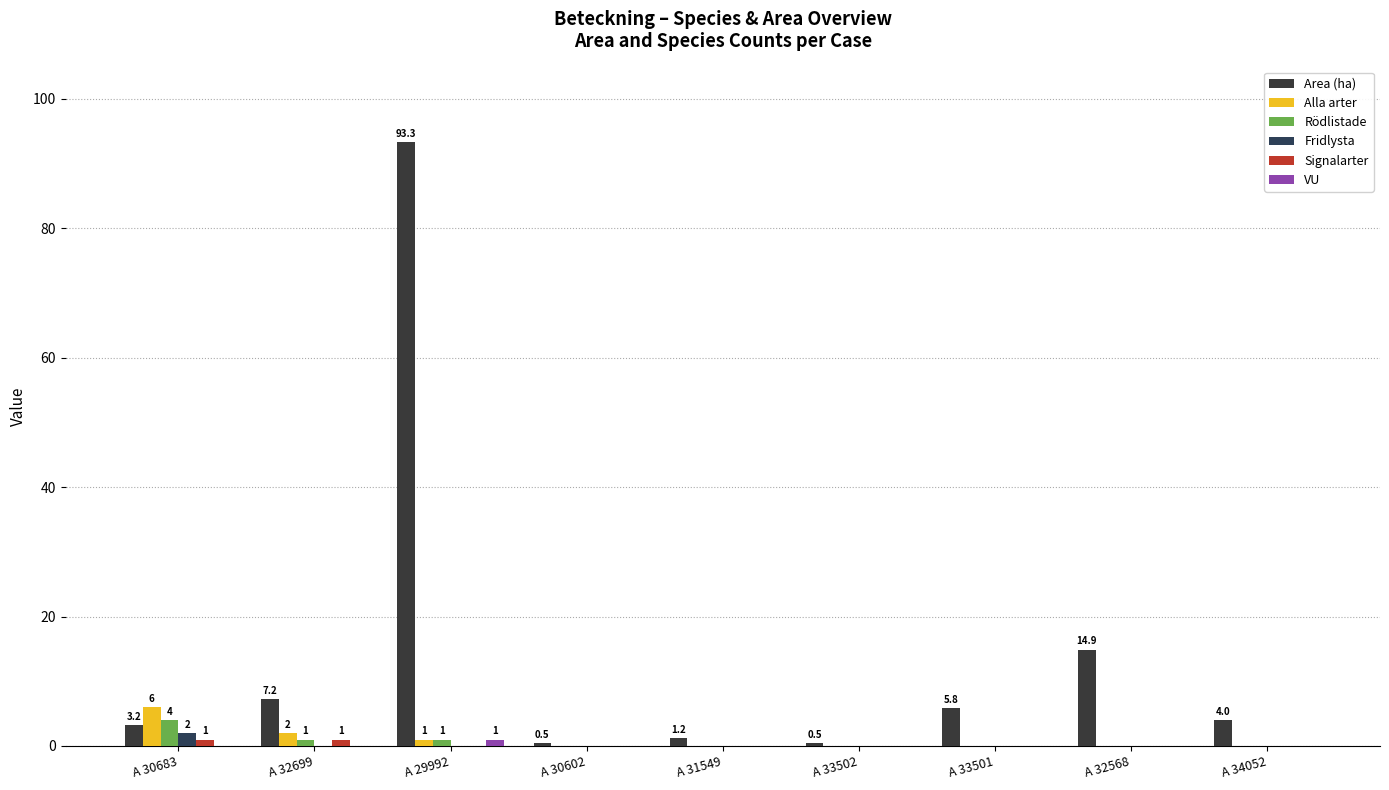

How many data points does each series have?

9